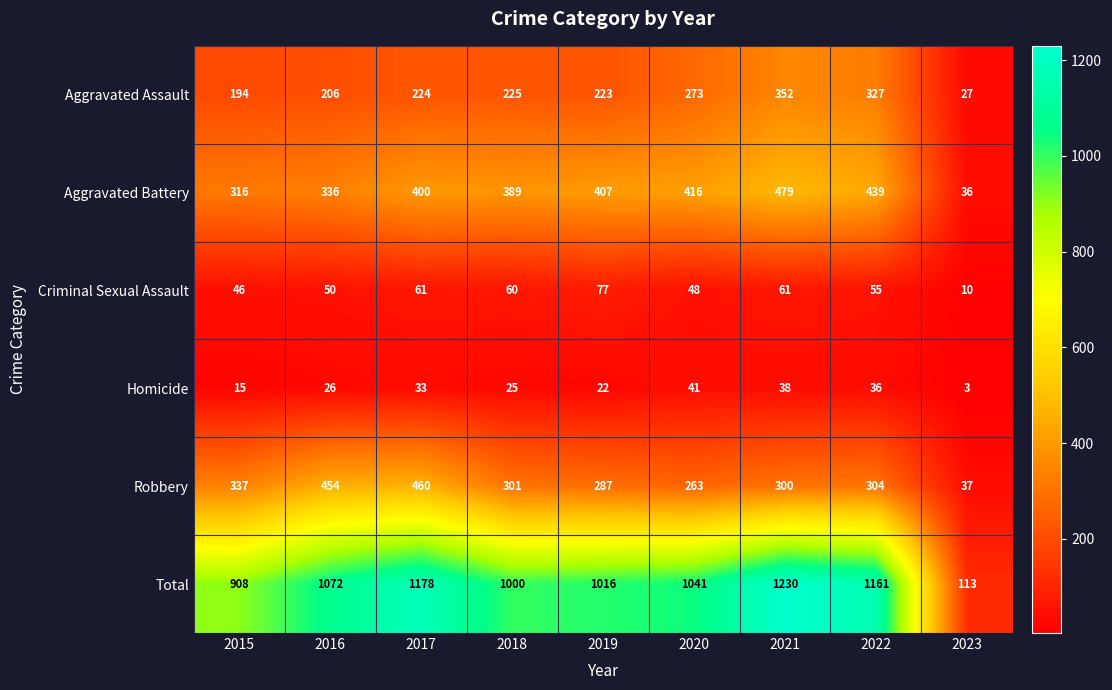

What is the approximate value of Homicide at 2020?

41